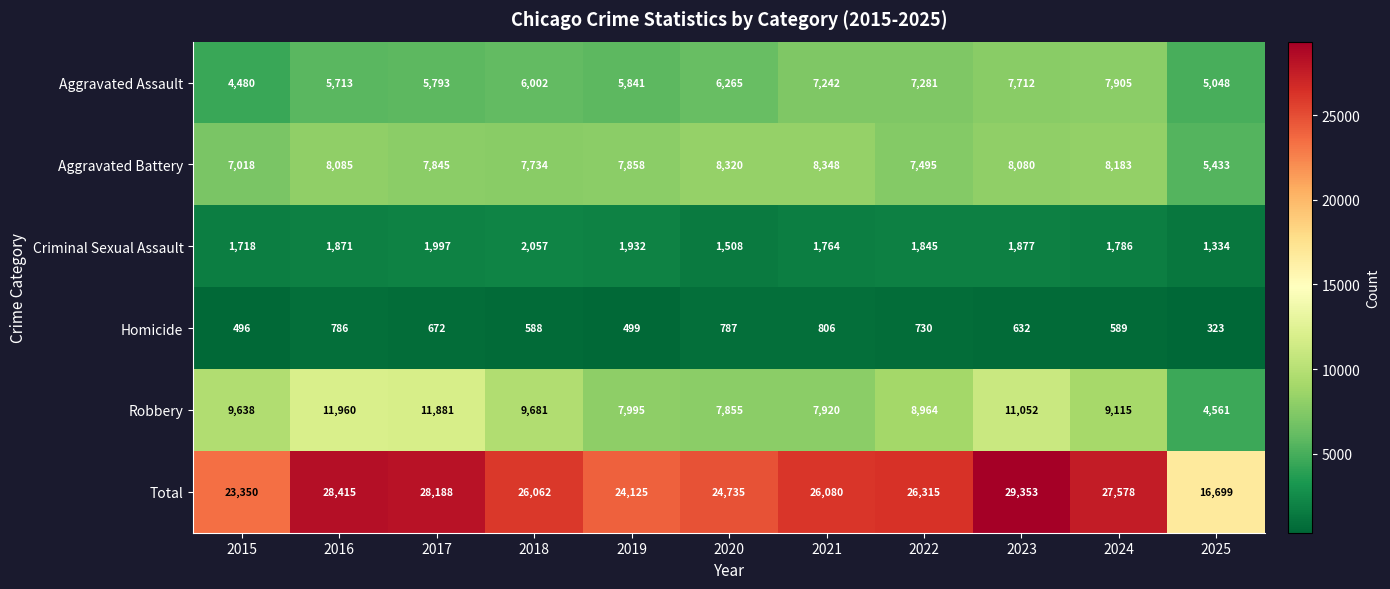

At 2015, list the series in order from largest to smallest.

Total, Robbery, Aggravated Battery, Aggravated Assault, Criminal Sexual Assault, Homicide